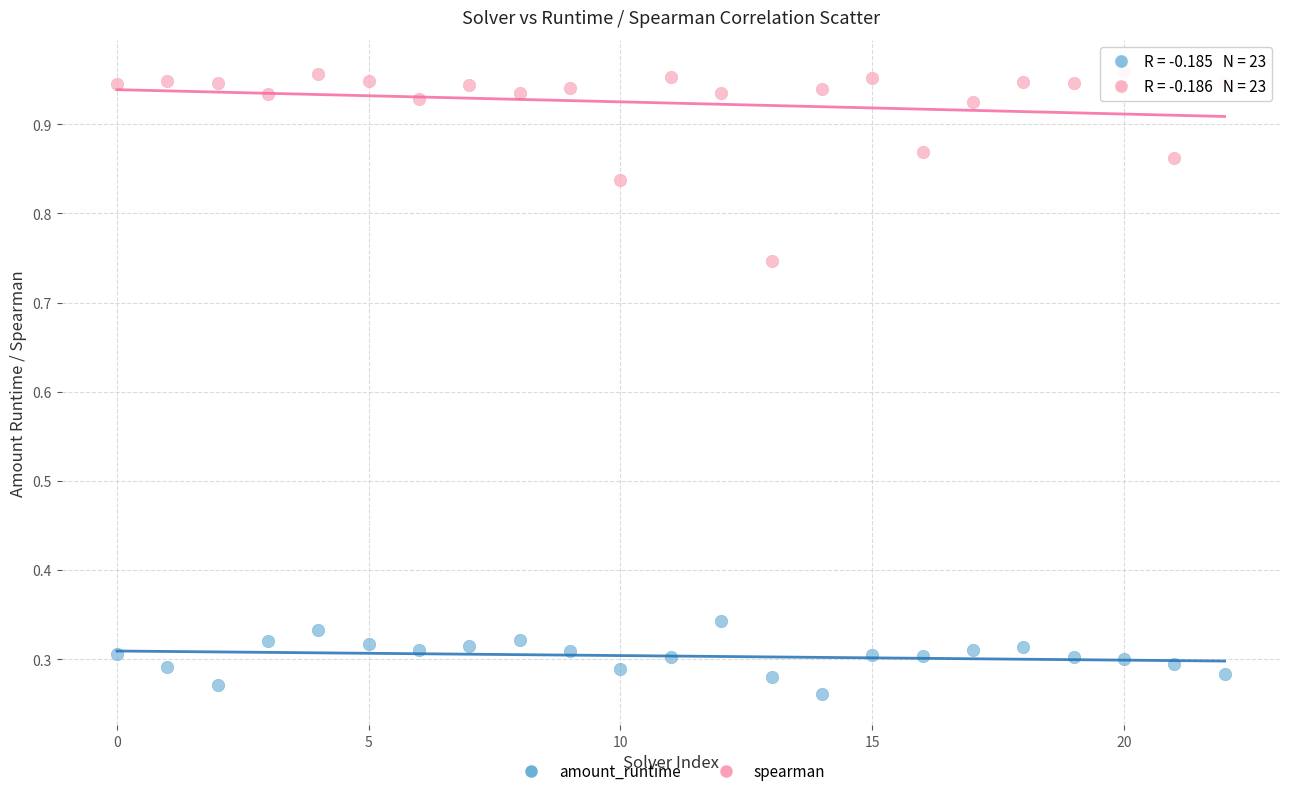

Which series contains the highest Y value?

spearman